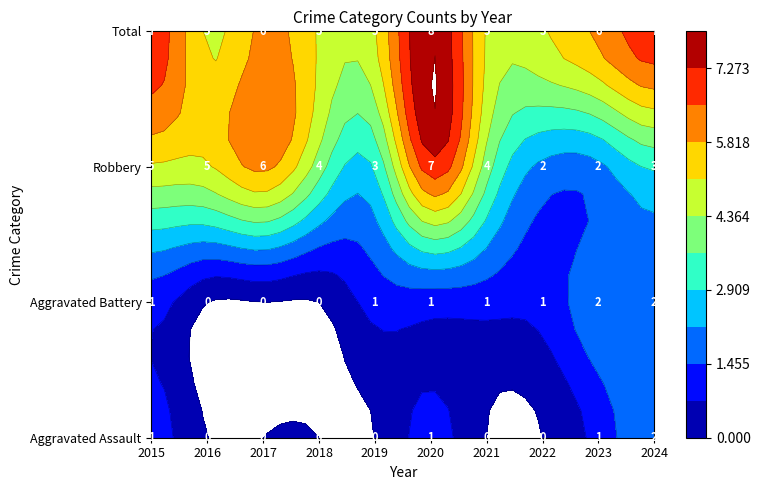

At which category does the chart reach its minimum across all series?

2016